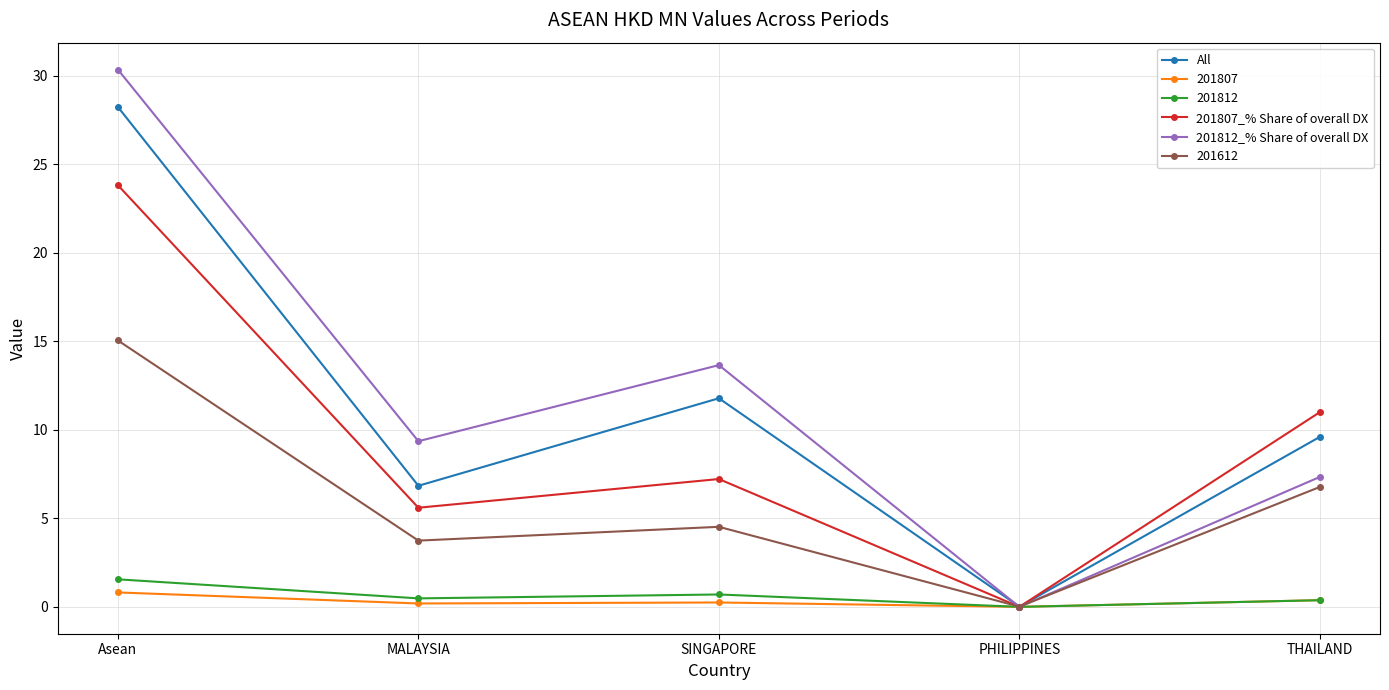

What position from the right is Asean?

5